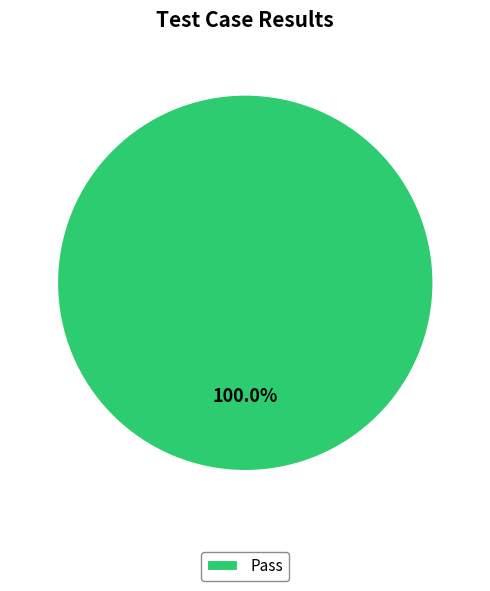

Does any single category account for the majority?

Yes